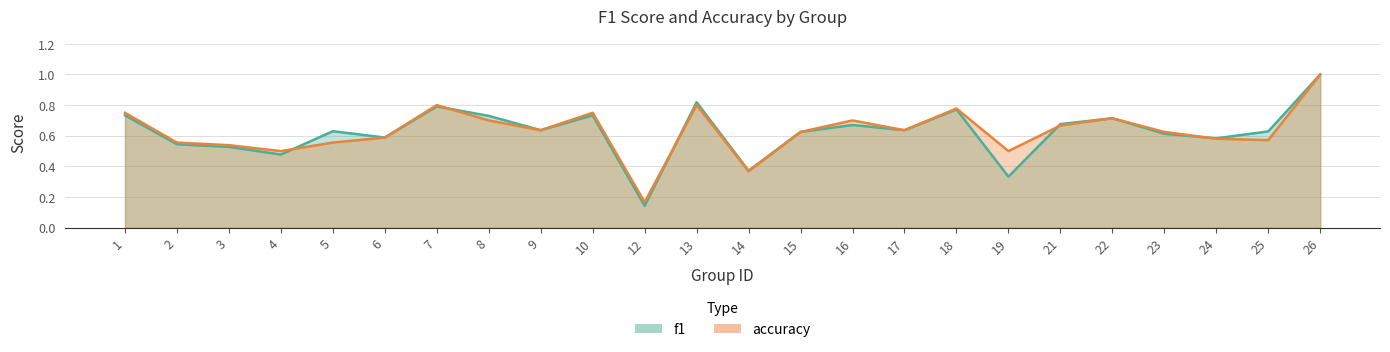

Which series has the largest total across all categories?

accuracy